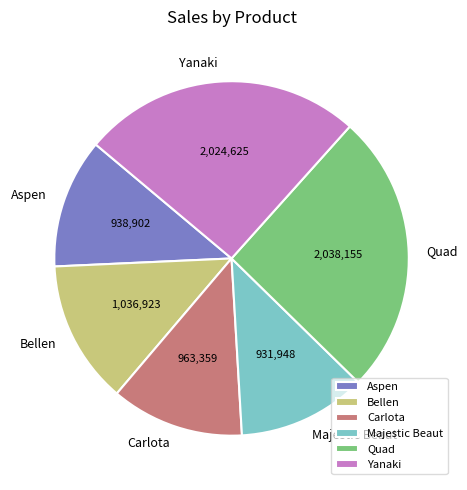

How many slices are in this pie chart?

6